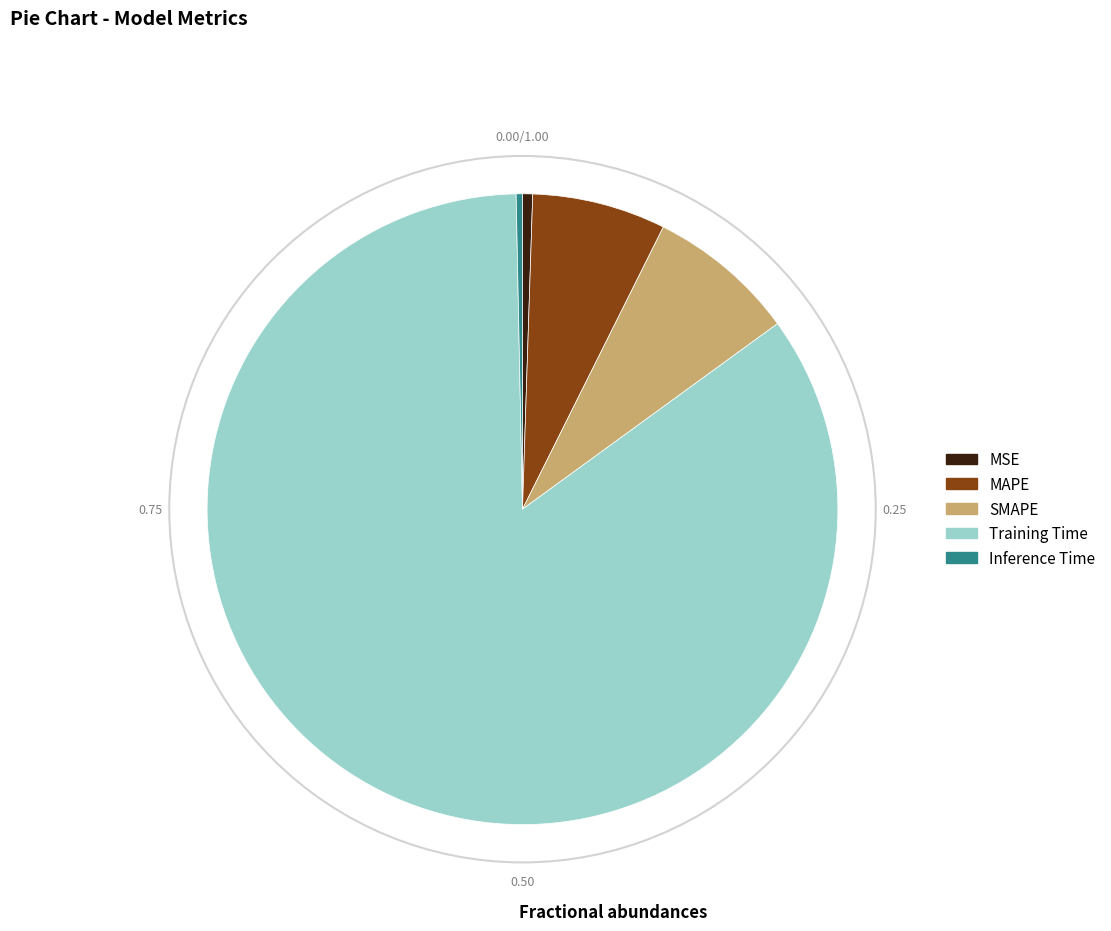

What is the largest slice in the pie chart?

Training Time